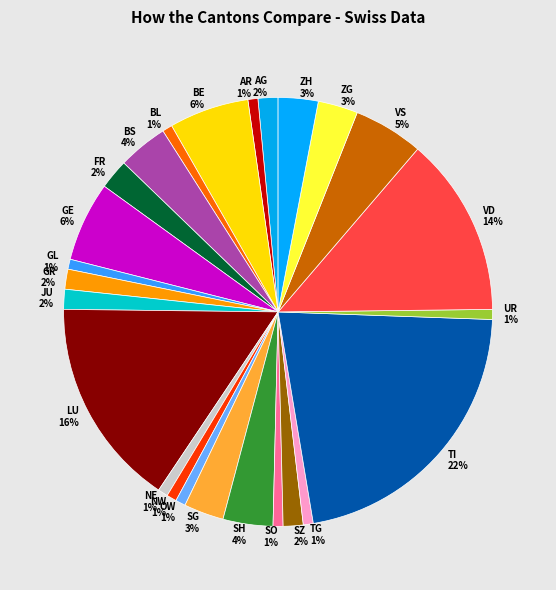

To the nearest percent, what is the average slice percentage?

4%